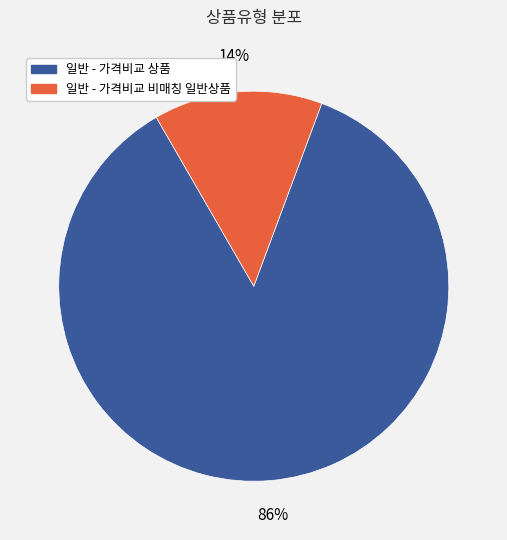

What is the smallest slice in the pie chart?

일반 - 가격비교 비매칭 일반상품